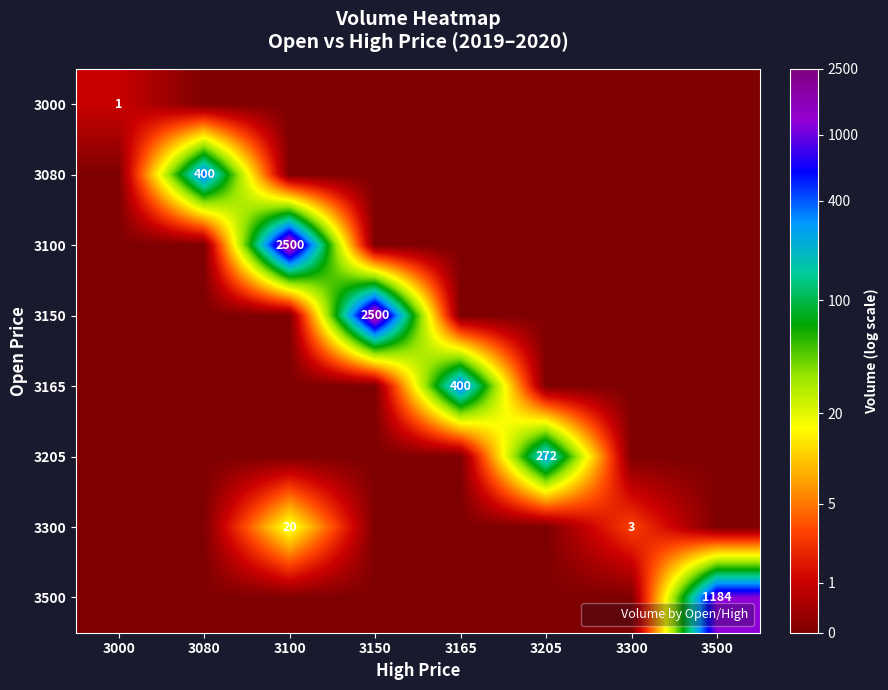

Is it true that 3165 equals 0.0 at 3500?

True